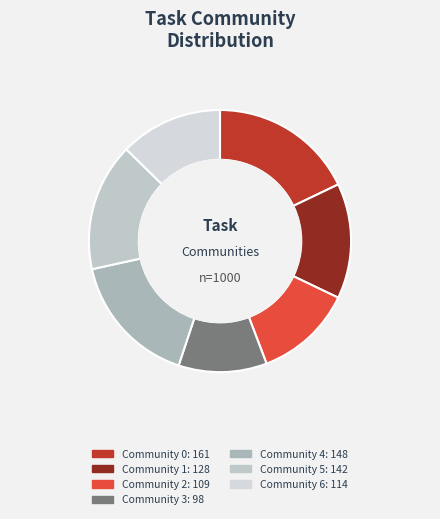

Does Community 5 account for over 50% of the chart?

No